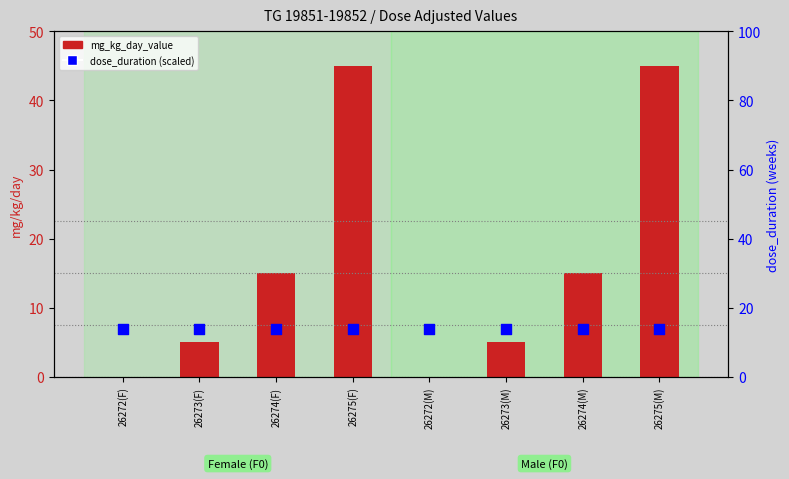

Which series contains the highest Y value?

mg_kg_day_value